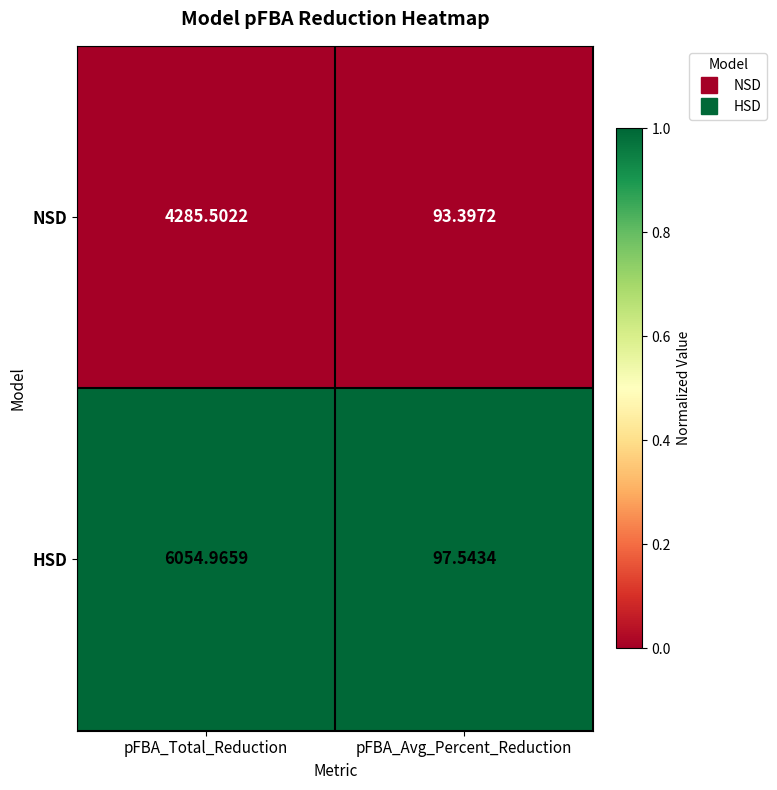

Between pFBA_Total_Reduction and pFBA_Avg_Percent_Reduction, which series saw the biggest shift?

HSD